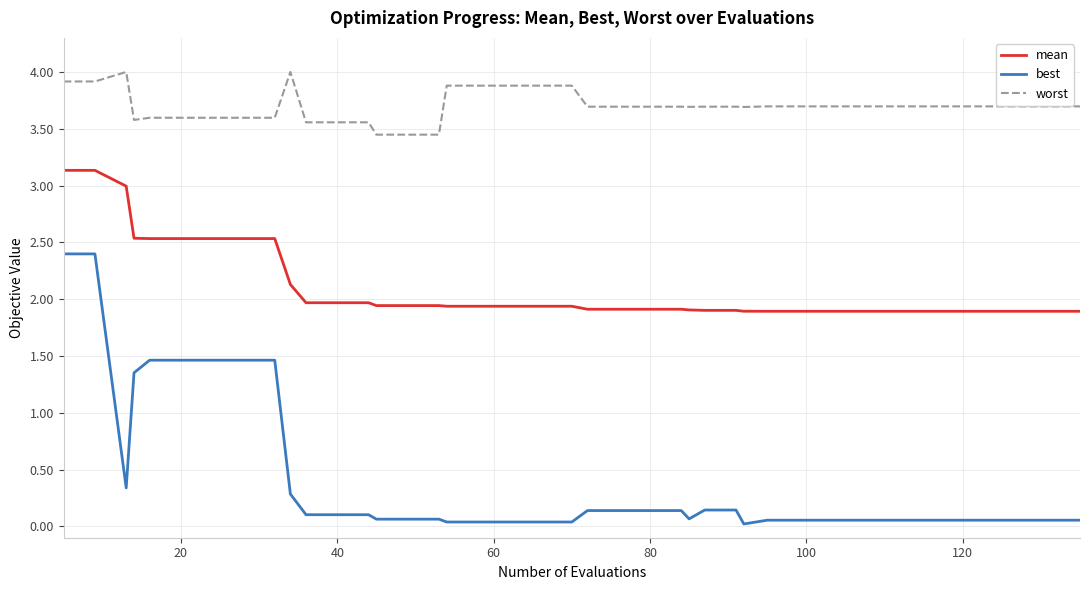

What is the difference between the second highest and minimum values in the mean series?

1.2